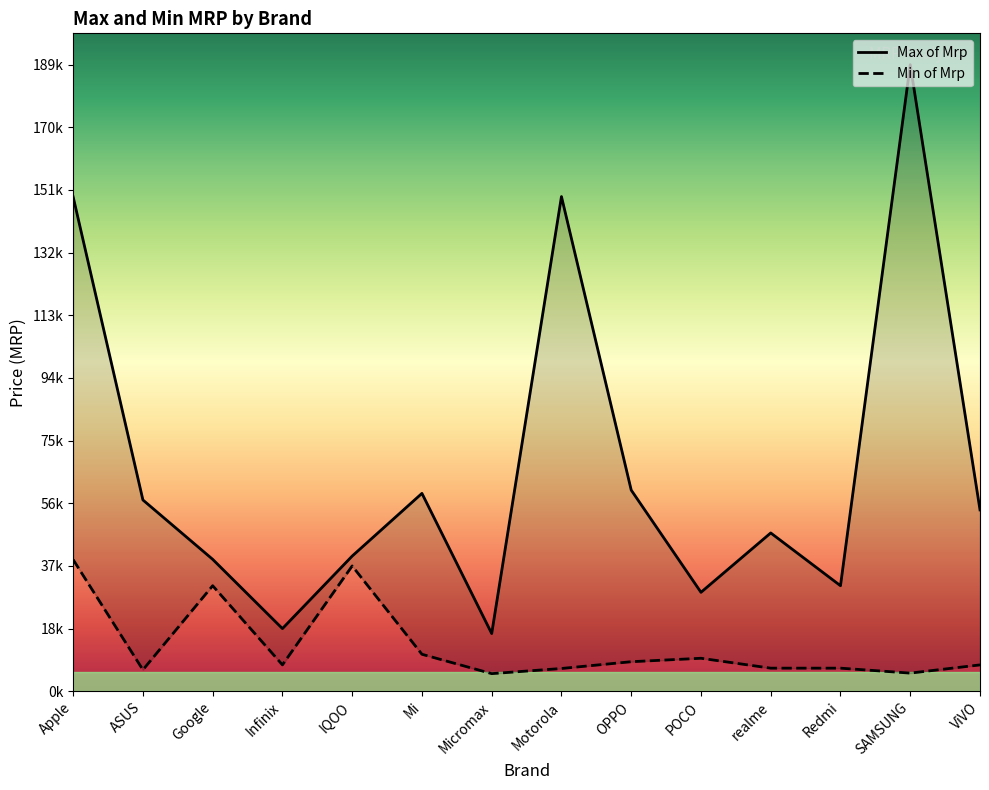

How many interior local valleys does the Max of Mrp series have?

4